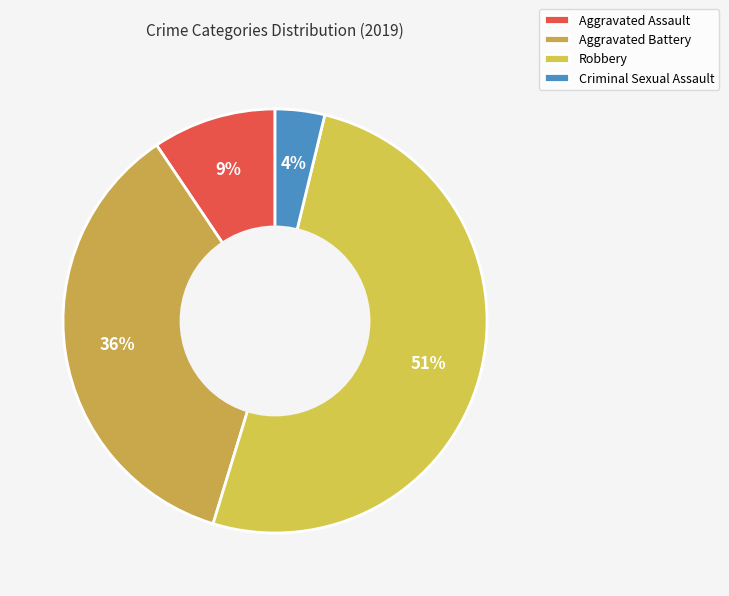

To the nearest percent, what percentage of the pie is Aggravated Battery?

36%